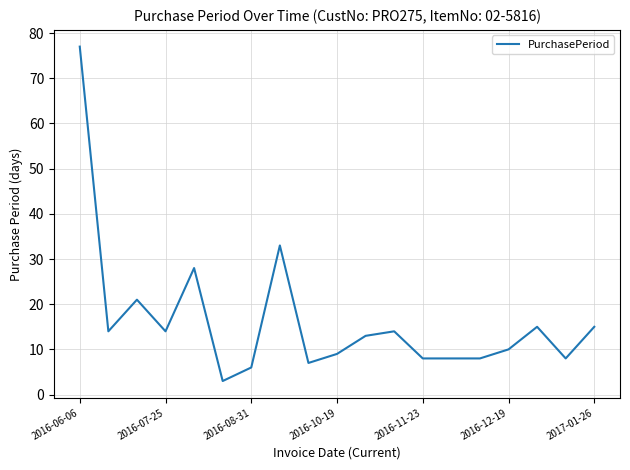

What is the smallest value displayed?

3